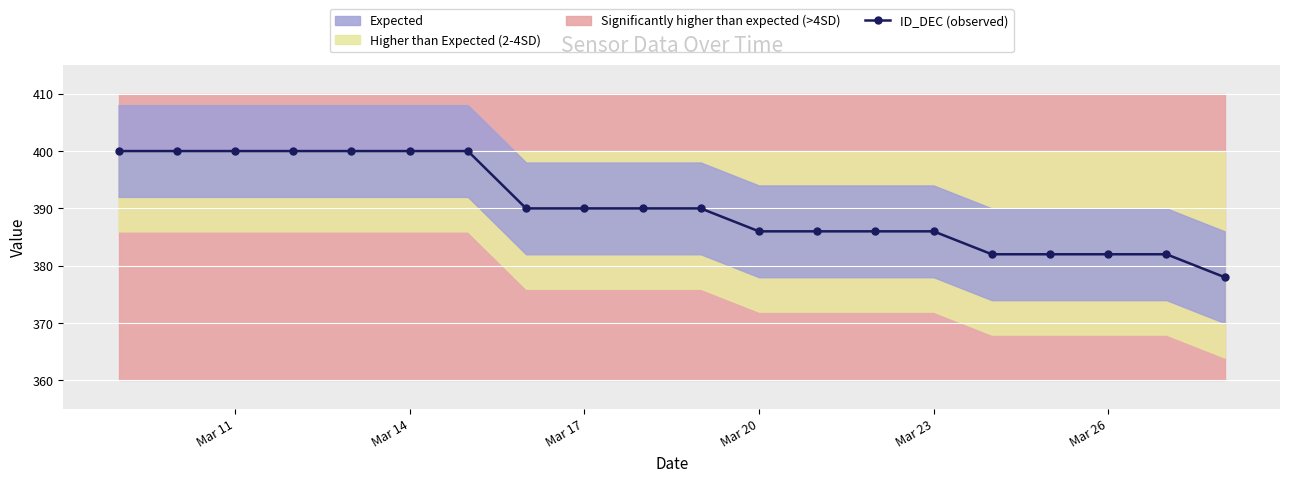

Count the number of values greater than 390.

7